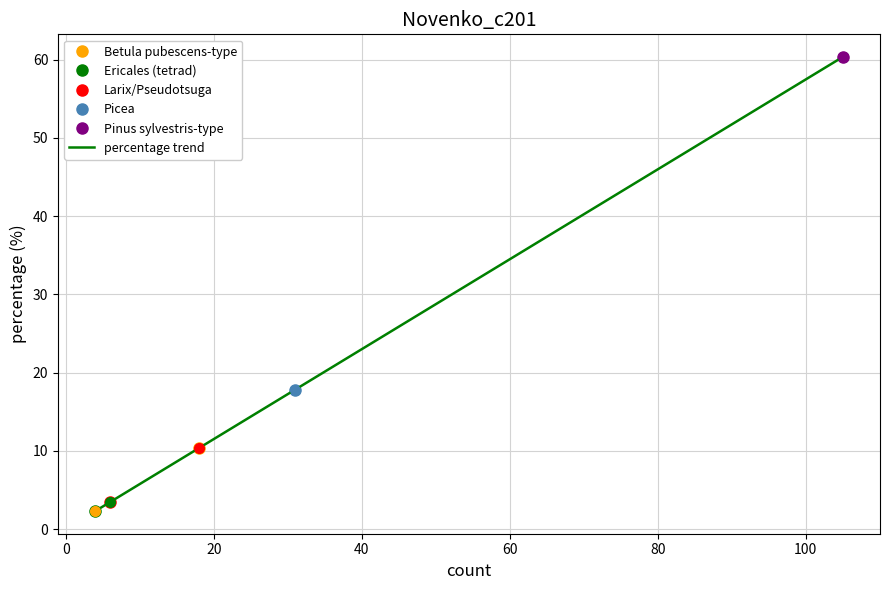

What is the difference between the values at 0 and 40?

14.4